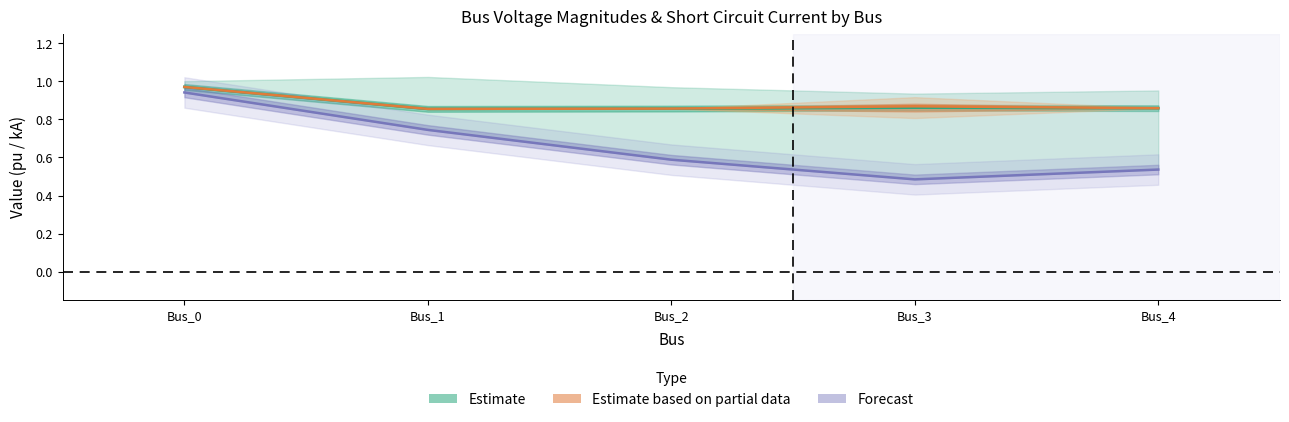

At which category is the sum across all series the highest?

Bus_0